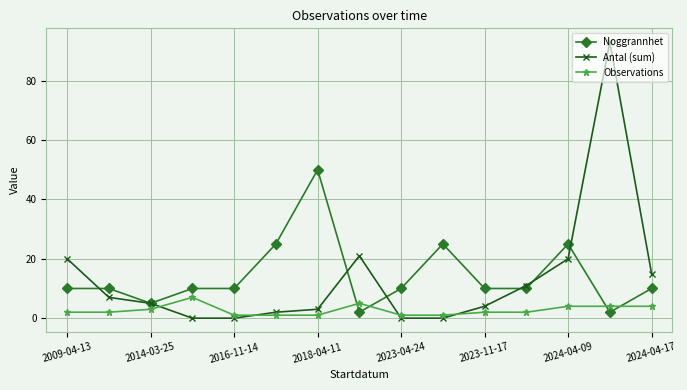

What is the highest value of the Antal (sum) series?

93